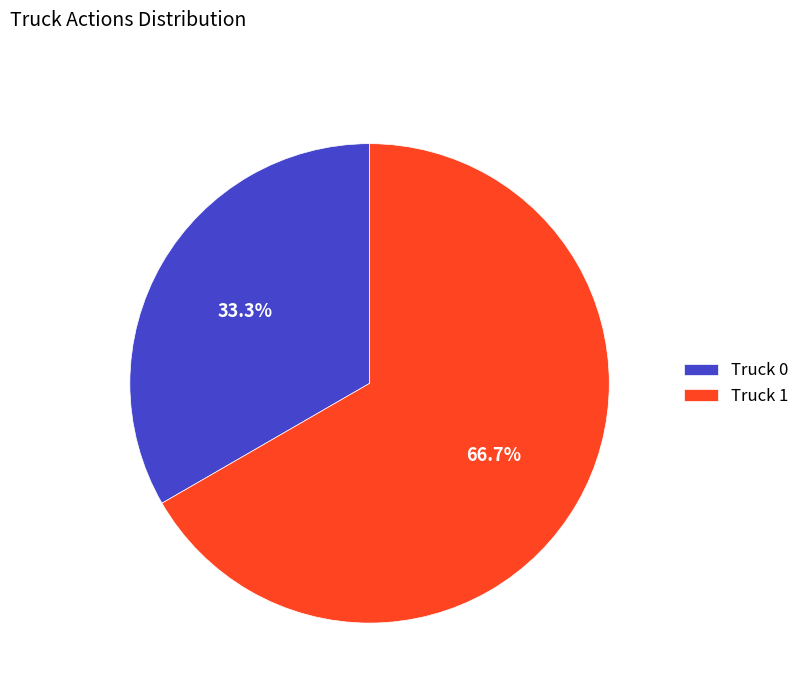

What is the smallest slice in the pie chart?

Truck 0